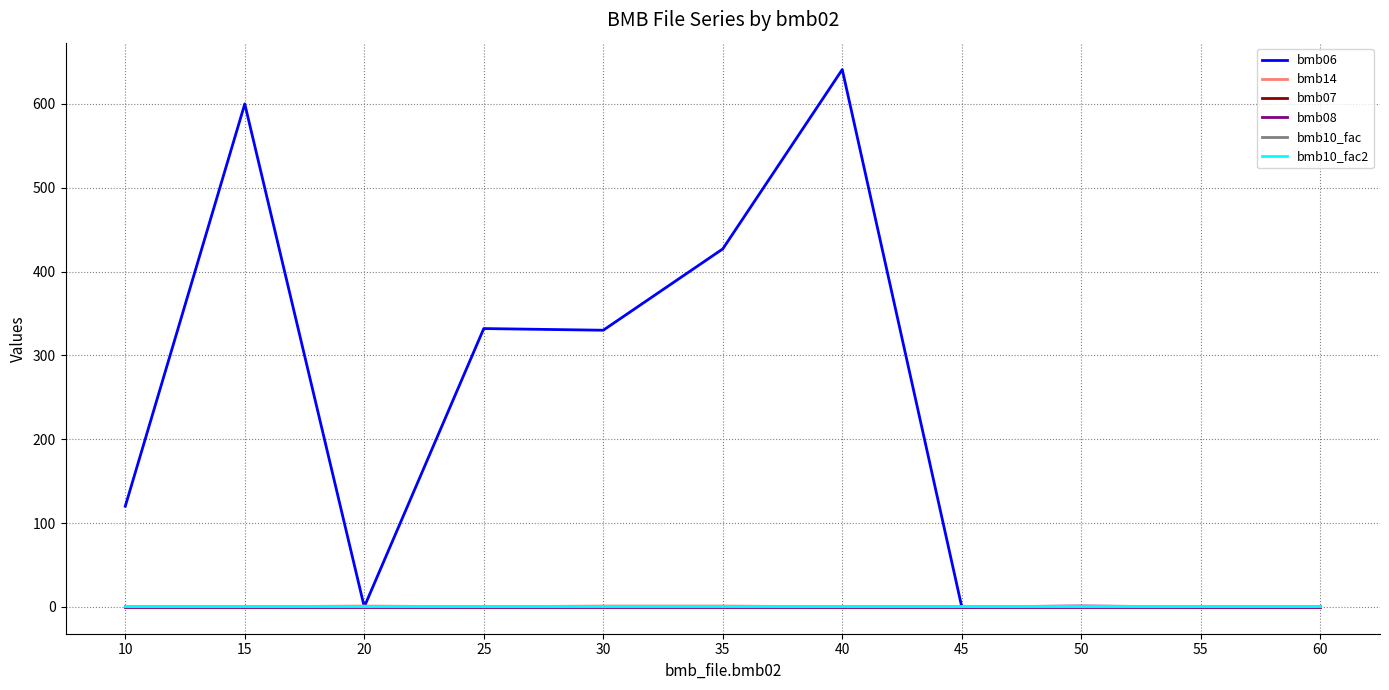

The bmb10_fac2 series shows 1.0 at 60. True or false?

True